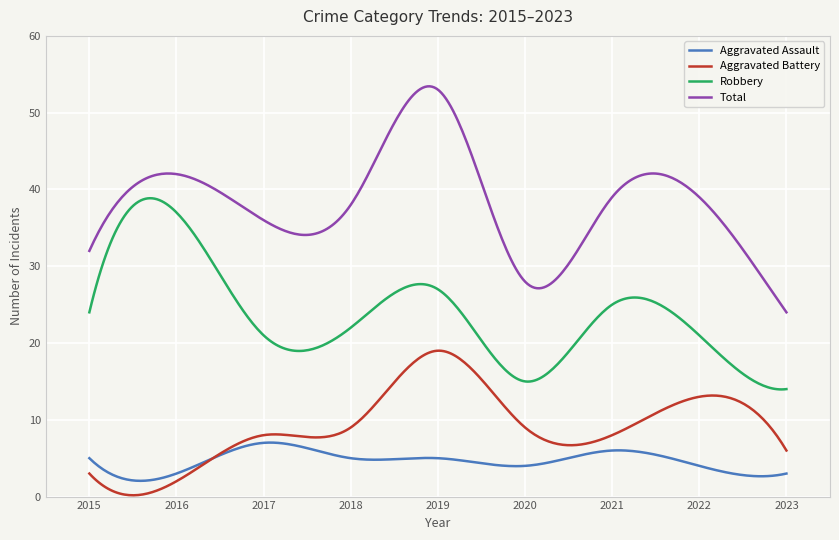

True or false: Aggravated Battery and Robbery cross at least once.

False